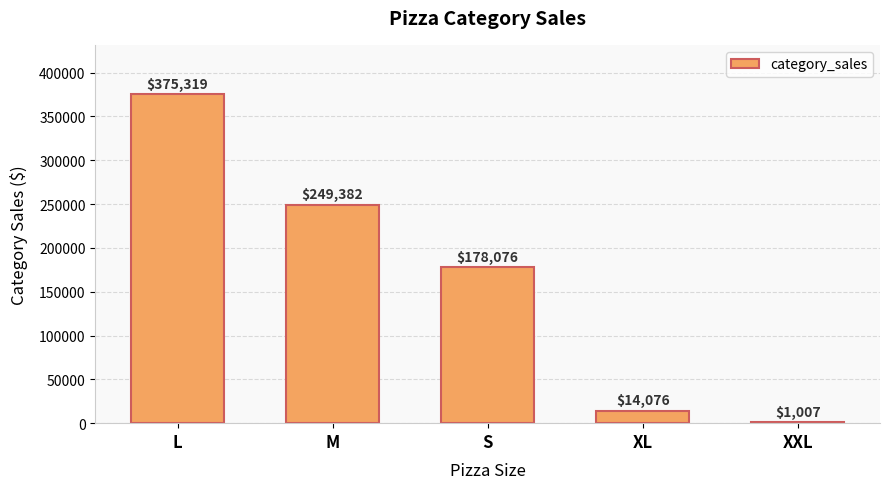

At which category does the chart reach its peak across all series?

L